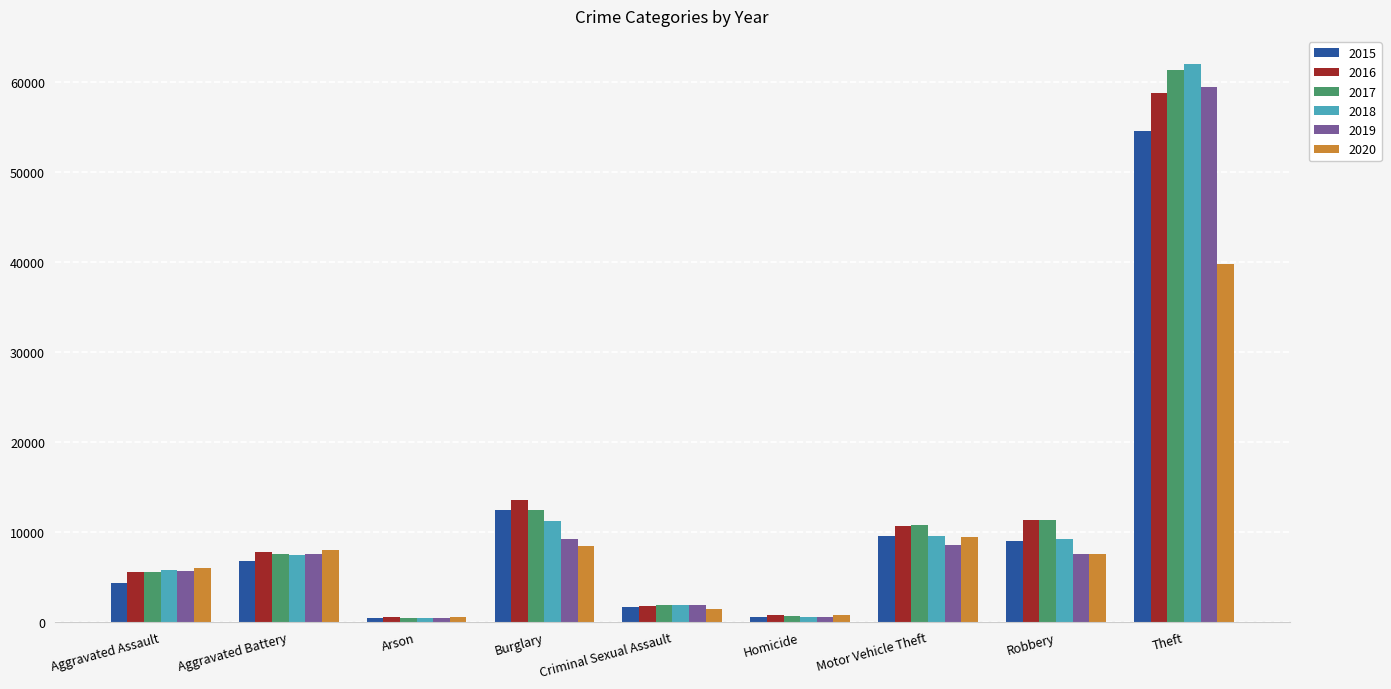

What is the highest value of the 2015 series?

54526